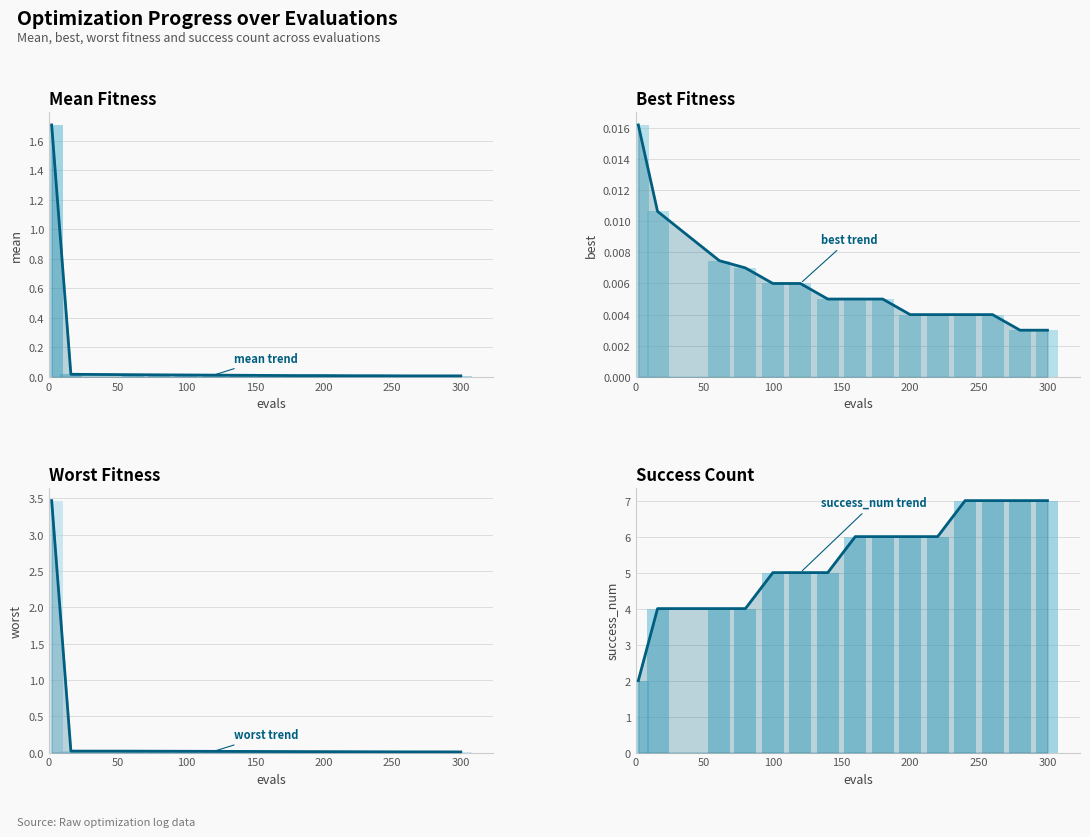

Is it true that mean equals 0.0 at 13?

False